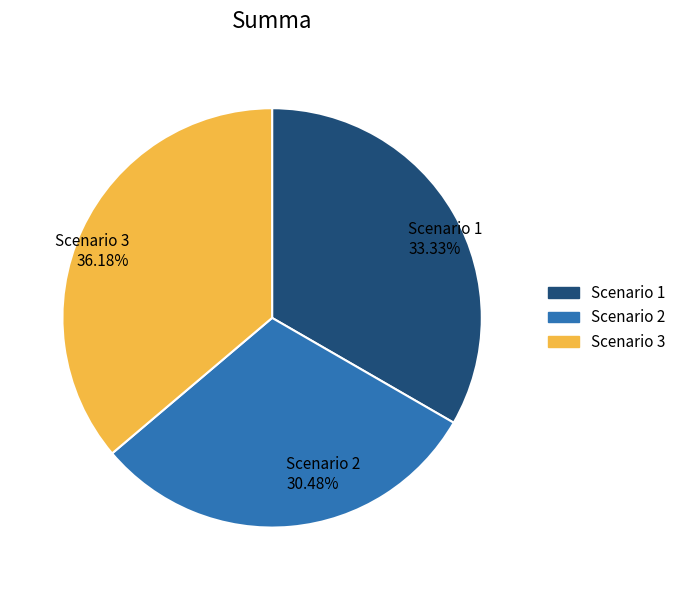

Between Scenario 1 and Scenario 3, which is larger?

Scenario 3